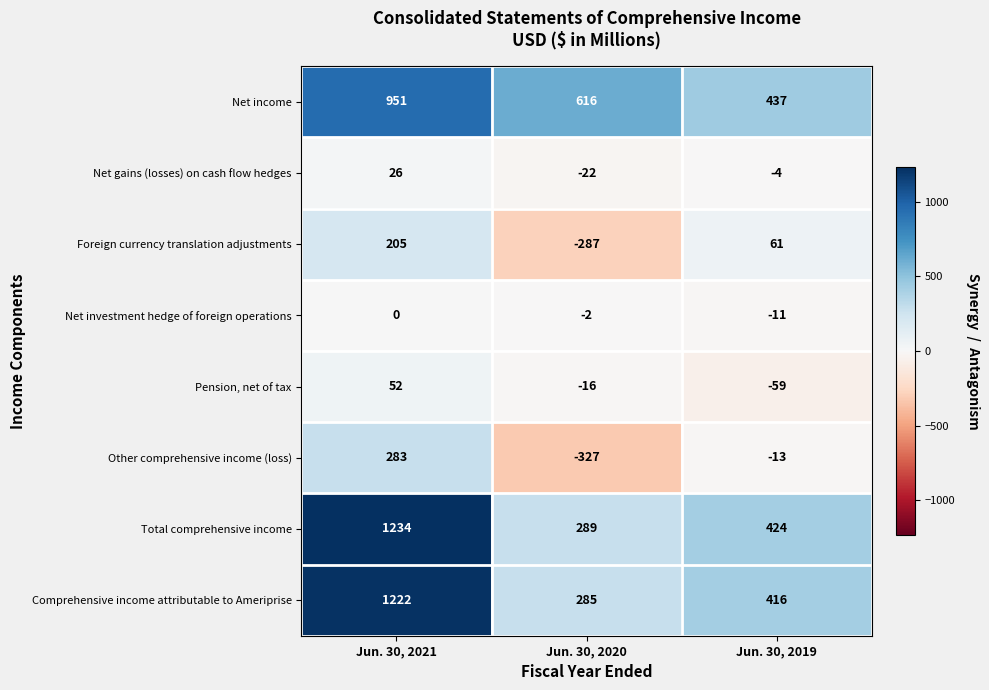

Count the Net gains (losses) on cash flow hedges values in the range -22 to 26.

3